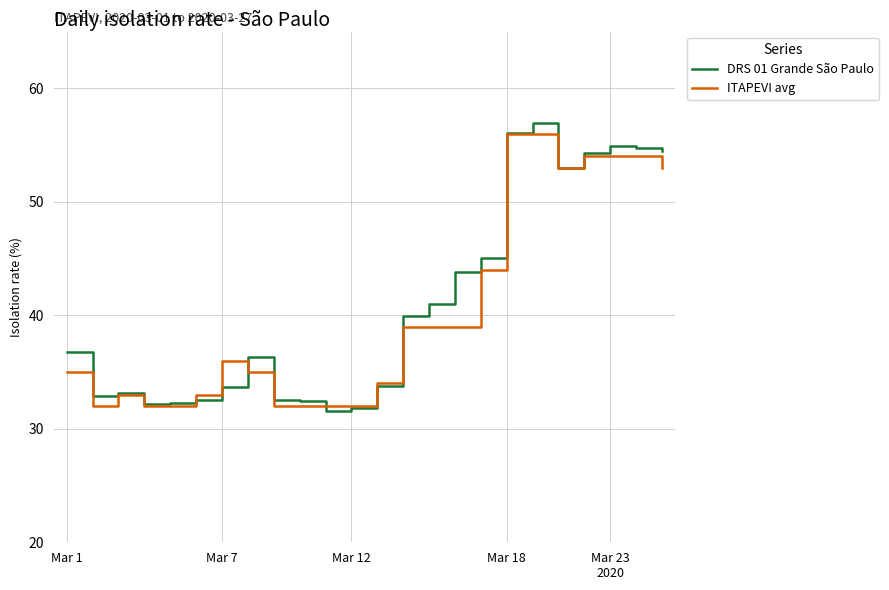

What is the maximum value shown in the chart?

56.9